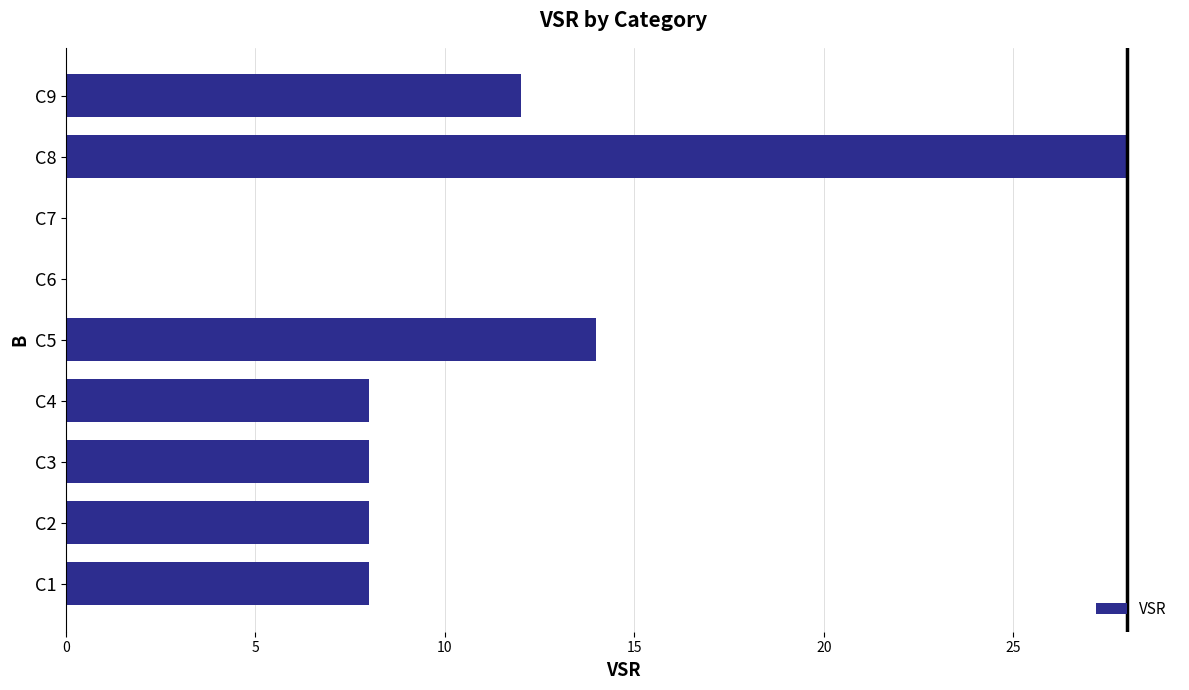

What is the change in value from C3 to C7?

-8